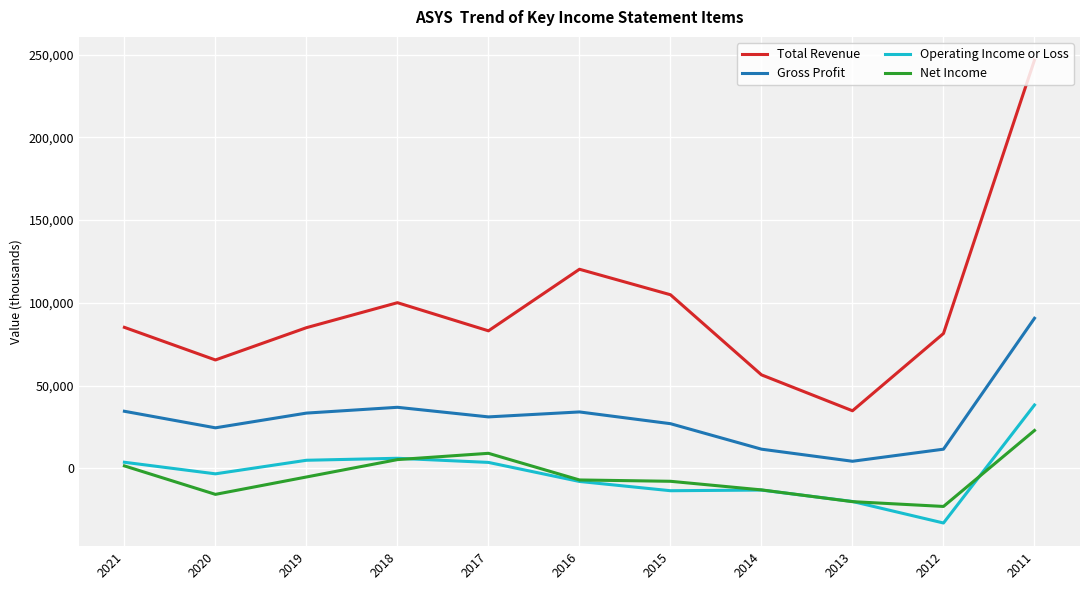

True or false: Net Income and Gross Profit intersect in this chart.

False